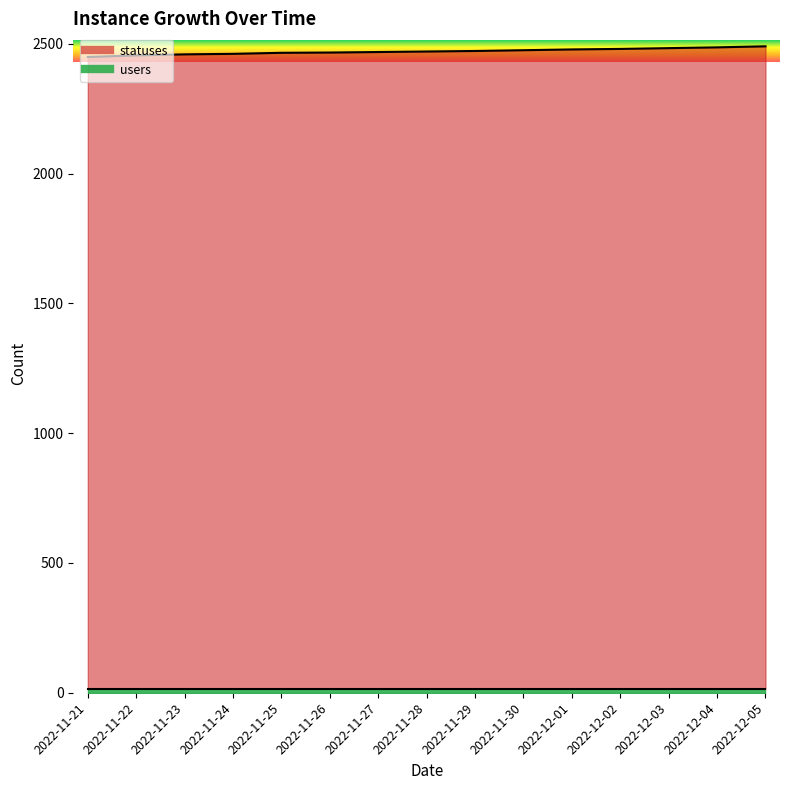

True or false: the data shows 4176 at 2022-12-04.

False